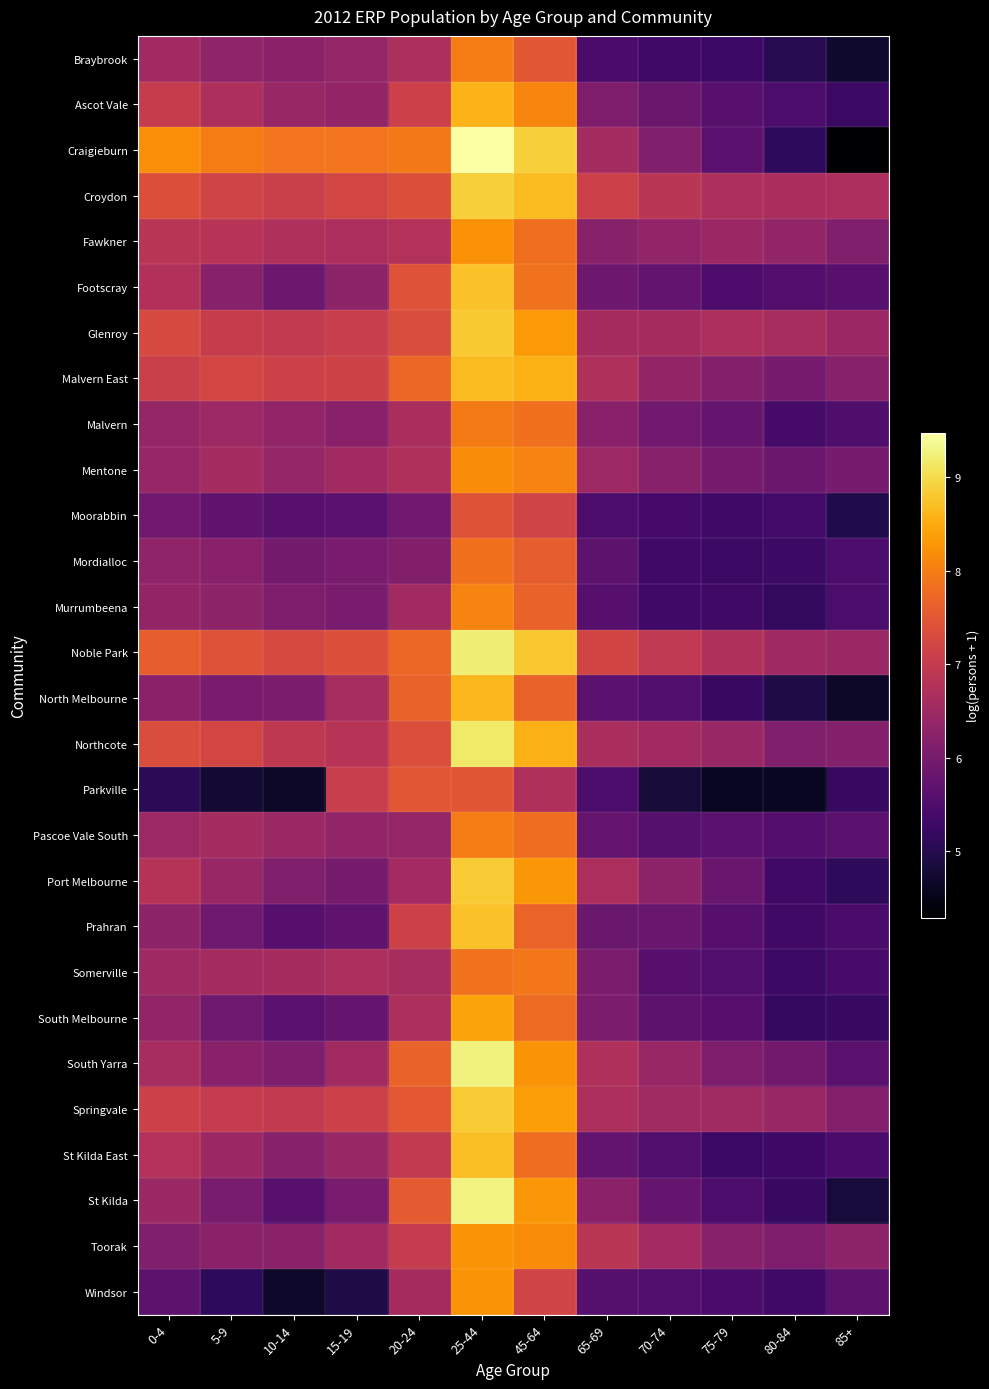

Which has a higher value, 20-24 or 75-79?

20-24